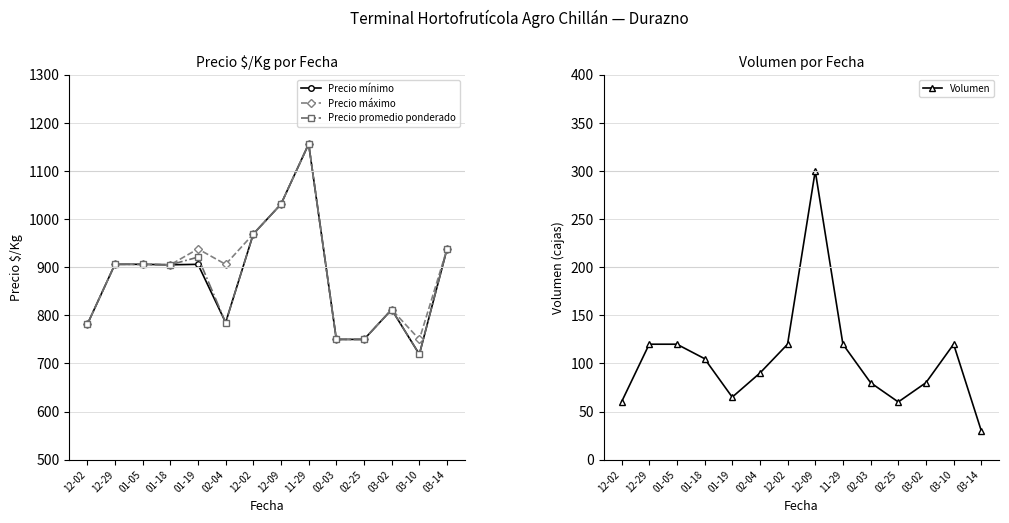

The value of Precio máximo at 03-10 is 274. True or false?

False